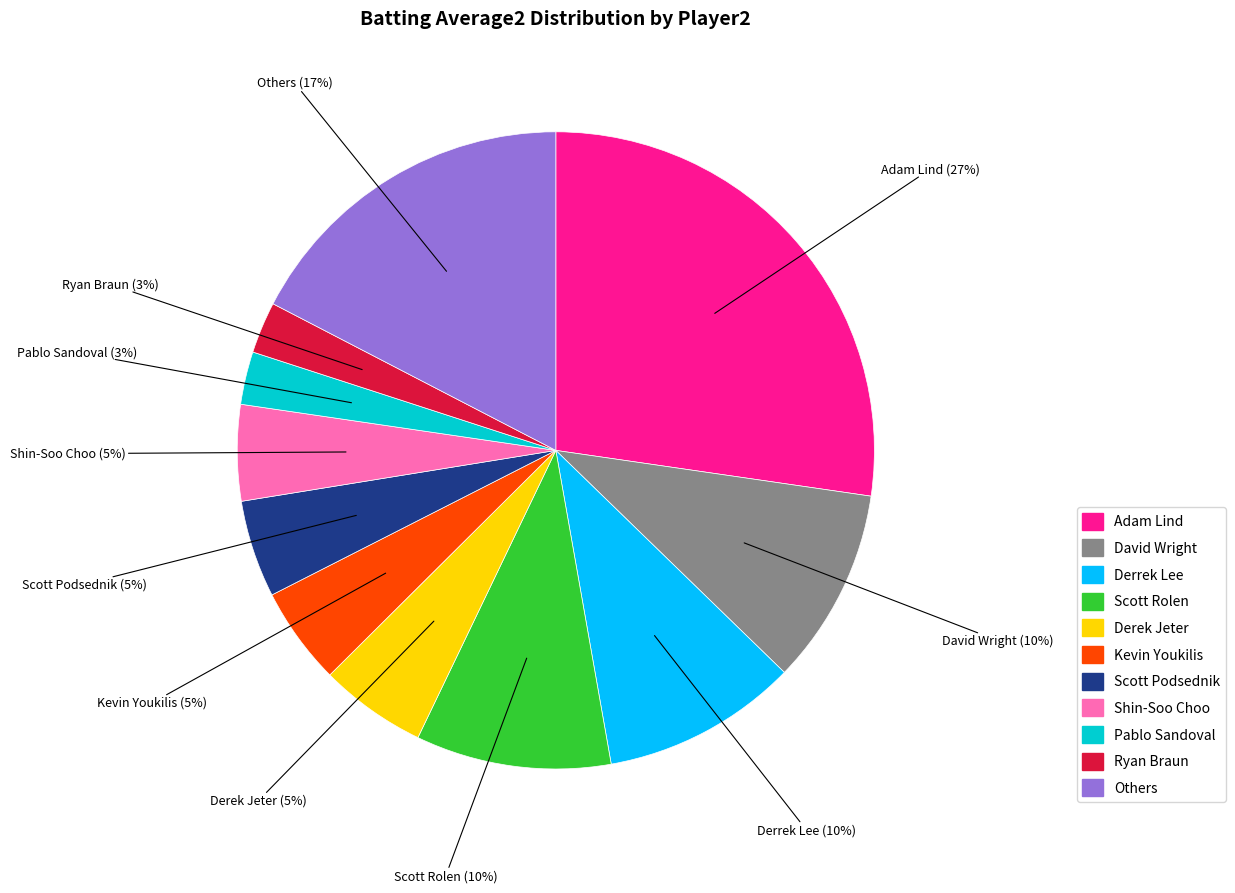

What percentage is the Adam Lind slice, to the nearest percent?

27%